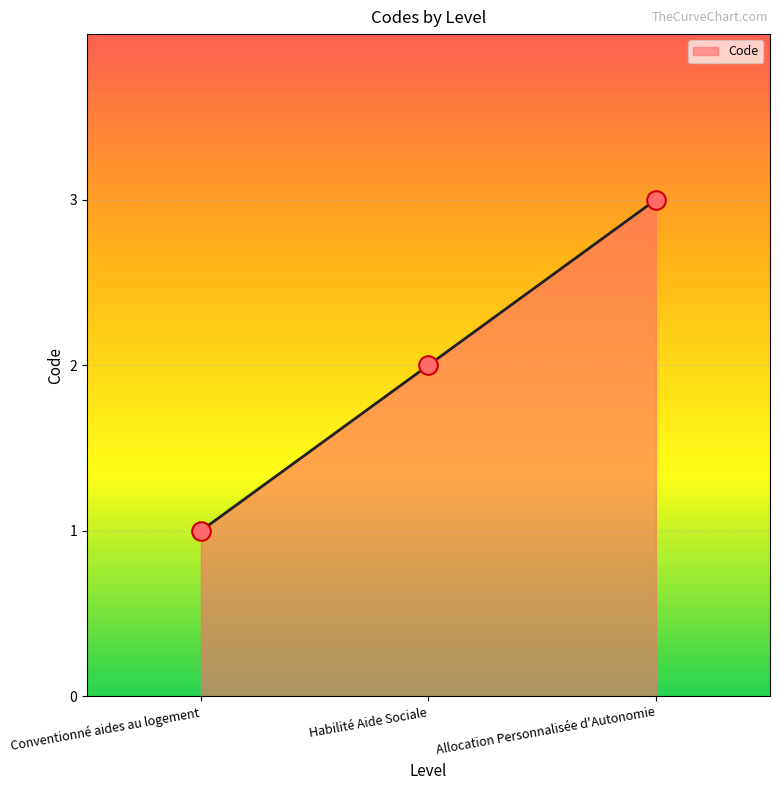

Between Habilité Aide Sociale and Conventionné aides au logement, which is larger?

Habilité Aide Sociale